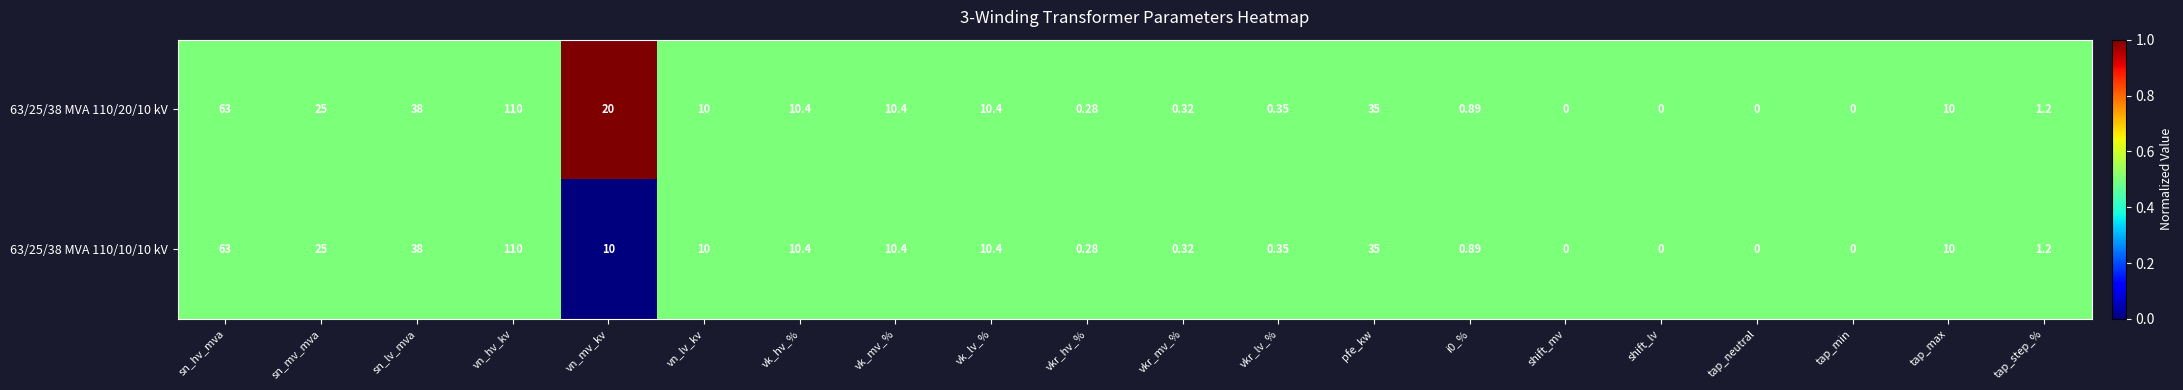

At which label does 63/25/38 MVA 110/20/10 kV reach its peak?

vn_hv_kv